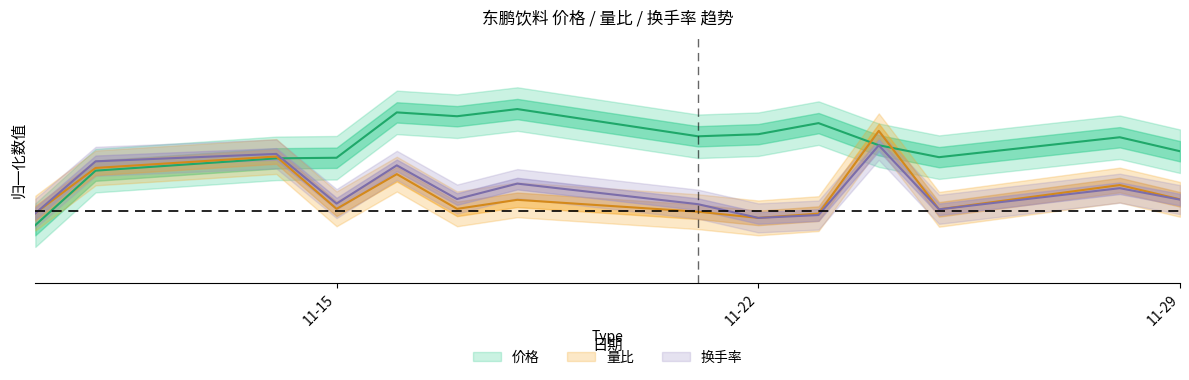

Where is the first local minimum for 量比?

11-15